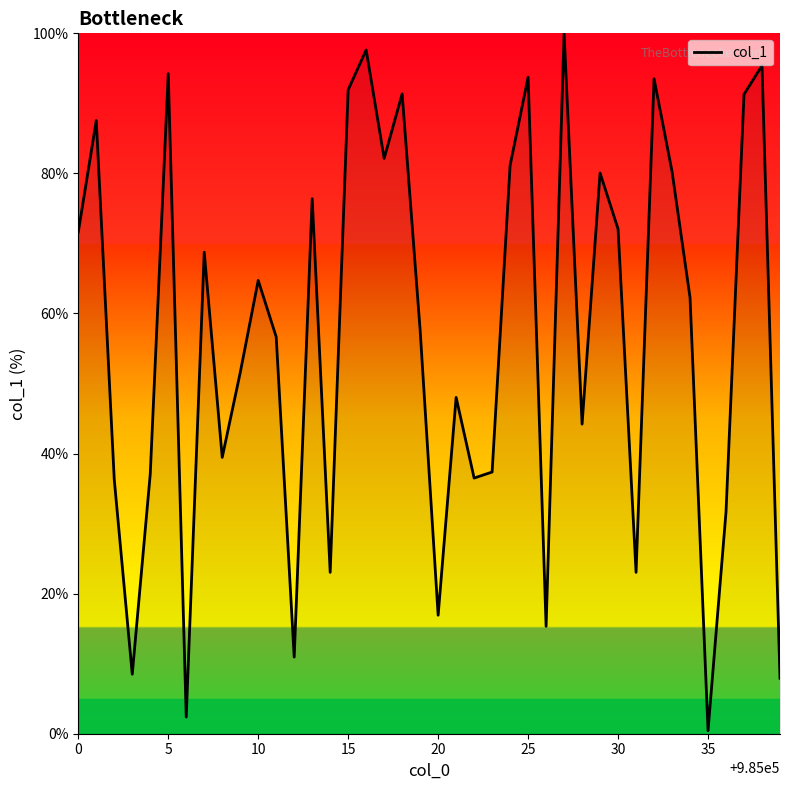

What is the greatest value displayed?

100.0